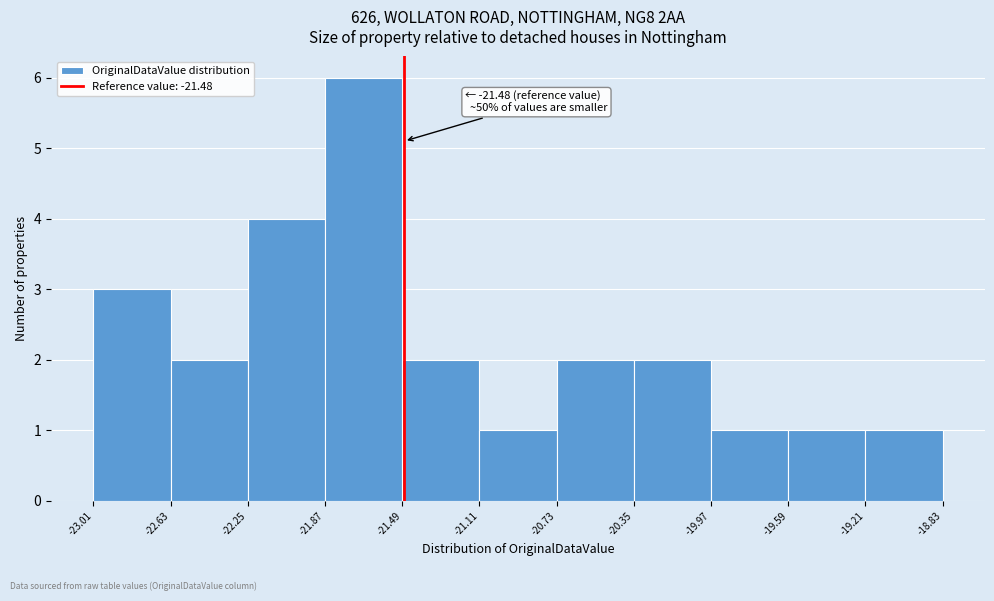

Over which range of the x-axis is the bar tallest?

-21.87 to -21.49